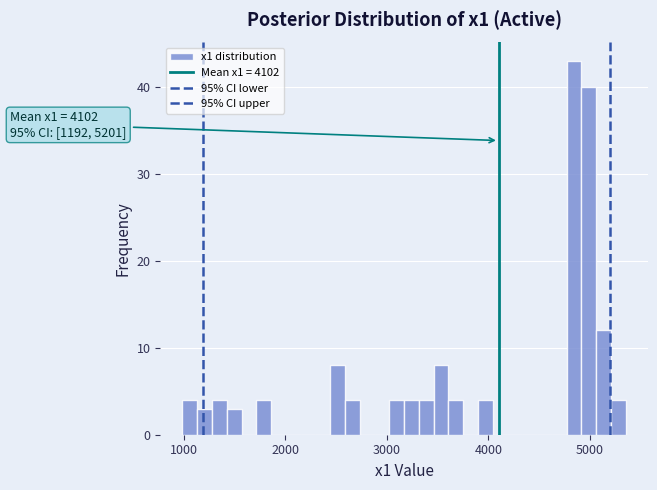

Read against the x-axis, roughly where is the centre of the tallest bar?

4800